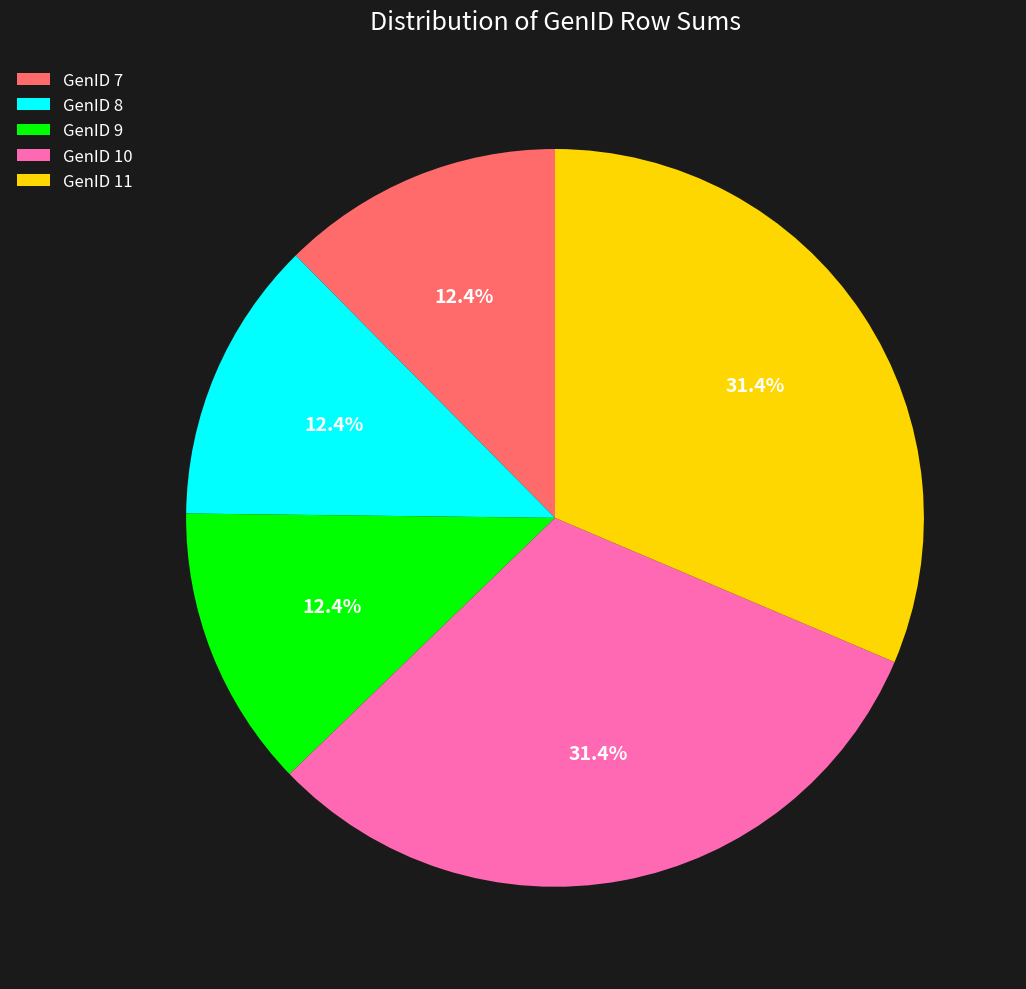

Does GenID 11 account for over 50% of the chart?

No